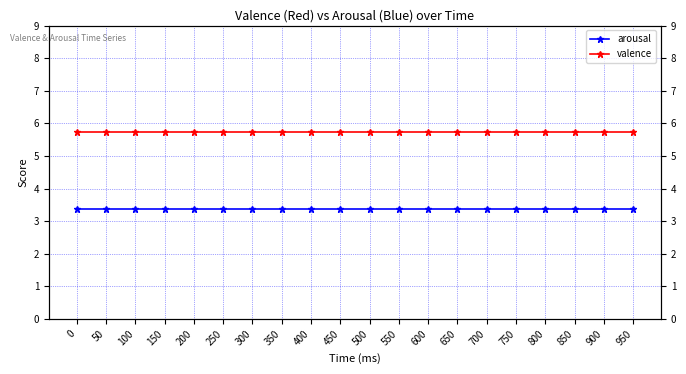

Reading right to left, what are all the values shown in this chart?

arousal: 950=3.4	900=3.4	850=3.4	800=3.4	750=3.4	700=3.4	650=3.4	600=3.4	550=3.4	500=3.4	450=3.4	400=3.4	350=3.4	300=3.4	250=3.4	200=3.4	150=3.4	100=3.4	50=3.4	0=3.4
valence: 950=5.7	900=5.7	850=5.7	800=5.7	750=5.7	700=5.7	650=5.7	600=5.7	550=5.7	500=5.7	450=5.7	400=5.7	350=5.7	300=5.7	250=5.7	200=5.7	150=5.7	100=5.7	50=5.7	0=5.7